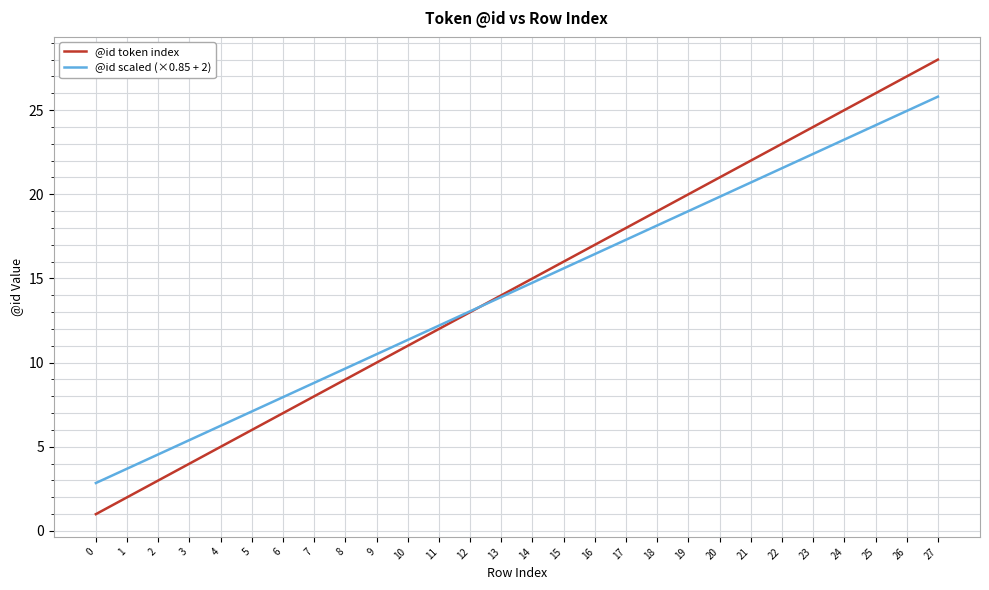

Is the value of @id token index at 25 greater than the value of @id scaled (×0.85 + 2) at 16?

Yes